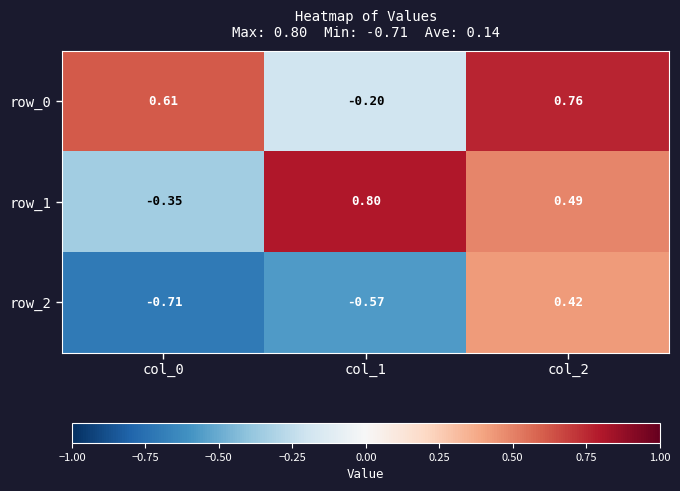

Between col_1 and col_0, which is larger?

col_0